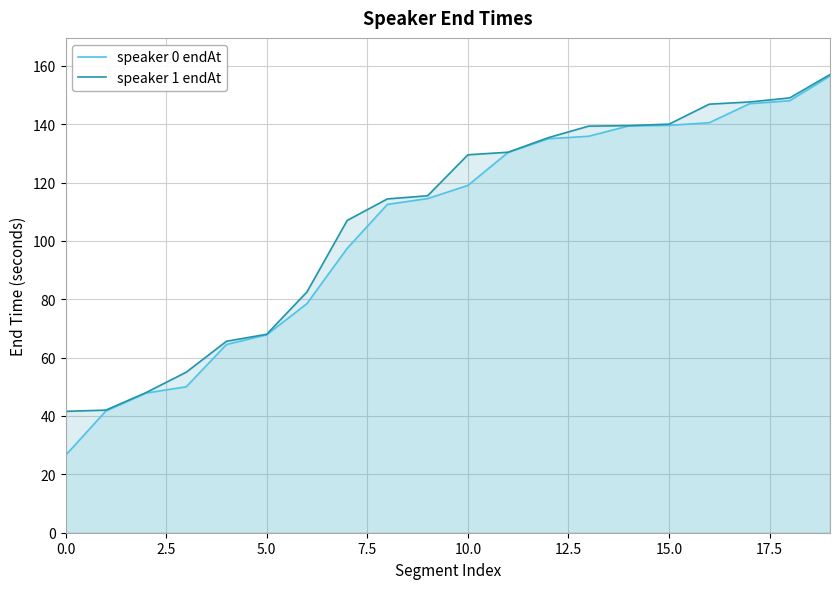

Count the number of categories in the chart.

20